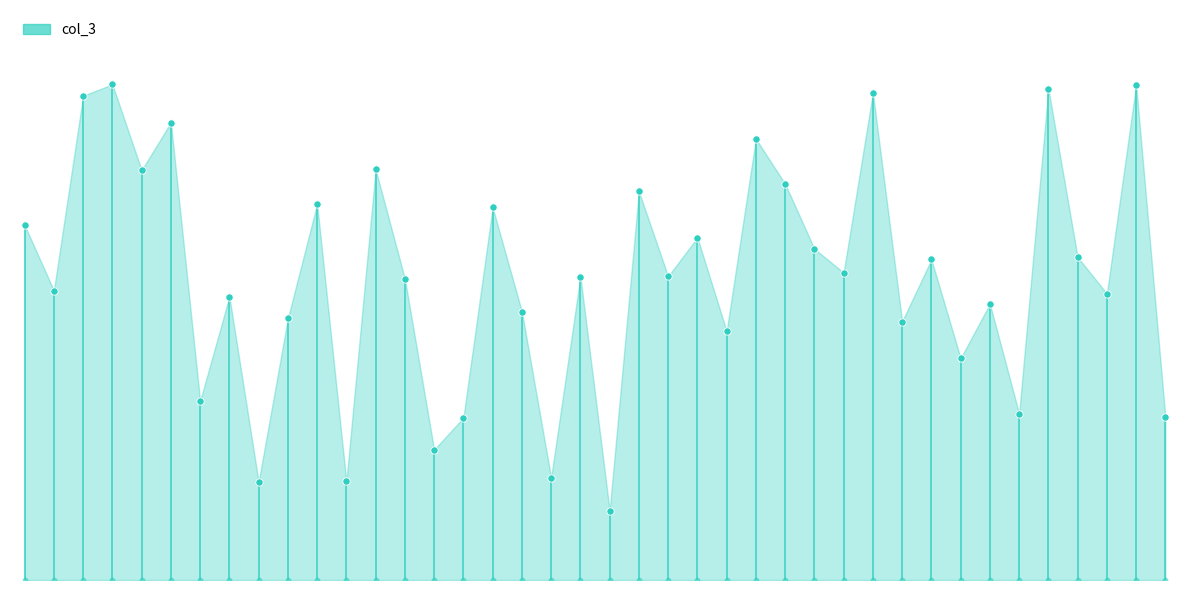

What is the ratio of the value at 2022-02-01 to the value at 2022-01-25?

1.3